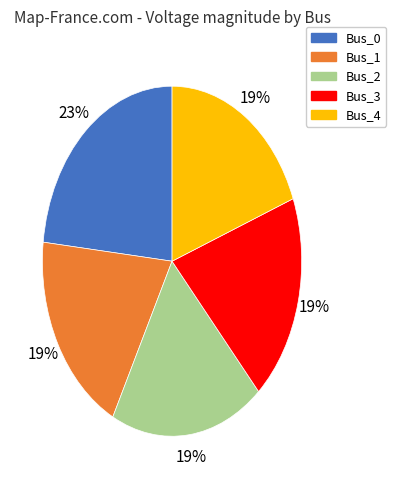

To the nearest percent, what is the combined percentage of Bus_1 and Bus_2?

38%